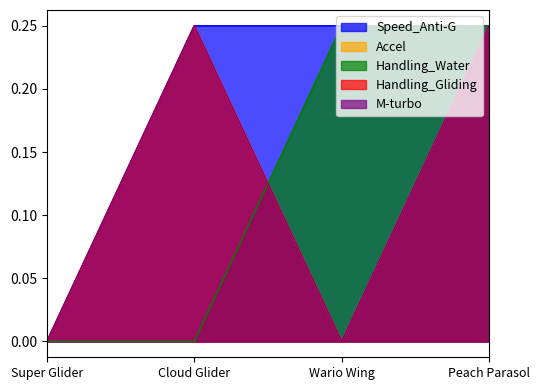

What are all the series names shown in the legend?

Speed_Anti-G, Accel, Handling_Water, Handling_Gliding, M-turbo